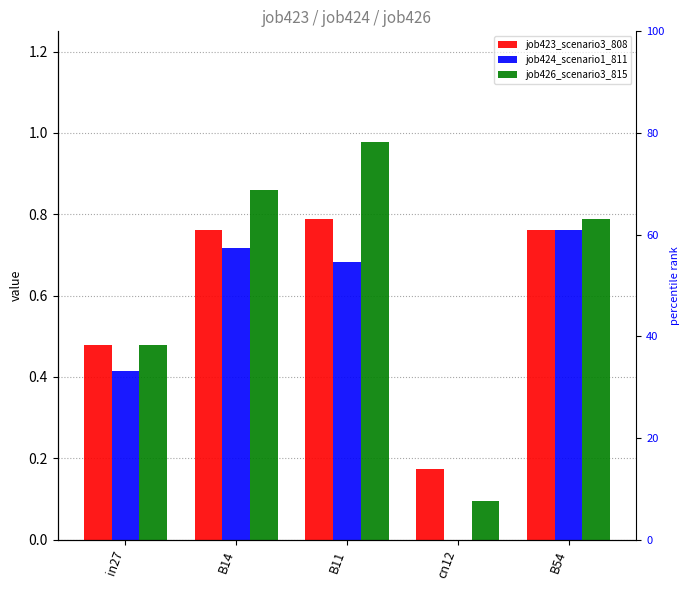

What is the label of the 4th bar from the right?

B14